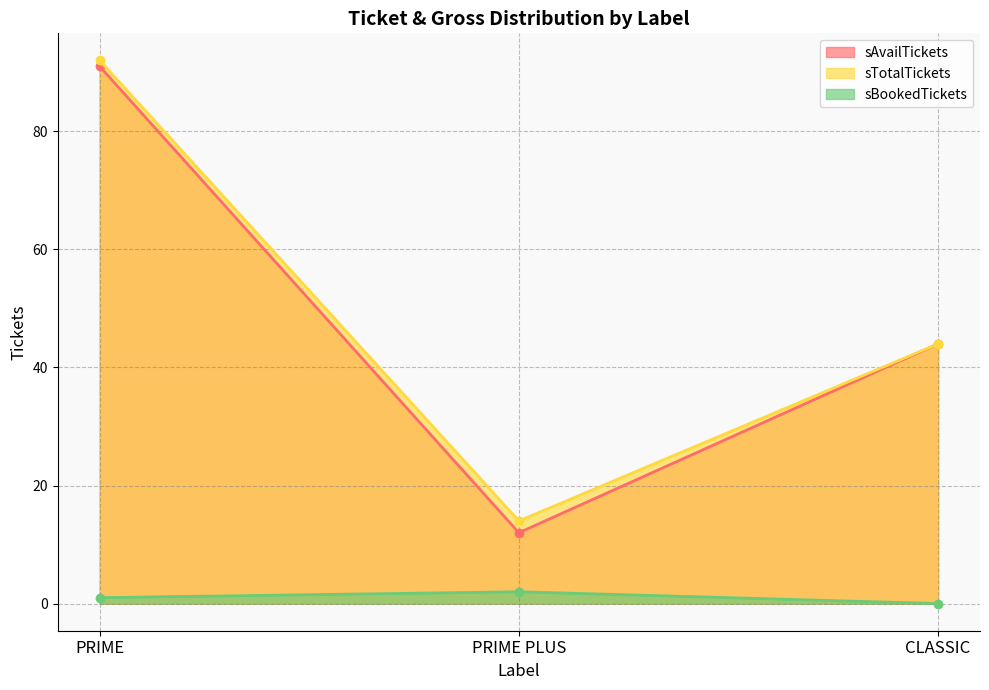

Is the value of sAvailTickets at CLASSIC greater than the value of sTotalTickets at PRIME PLUS?

Yes